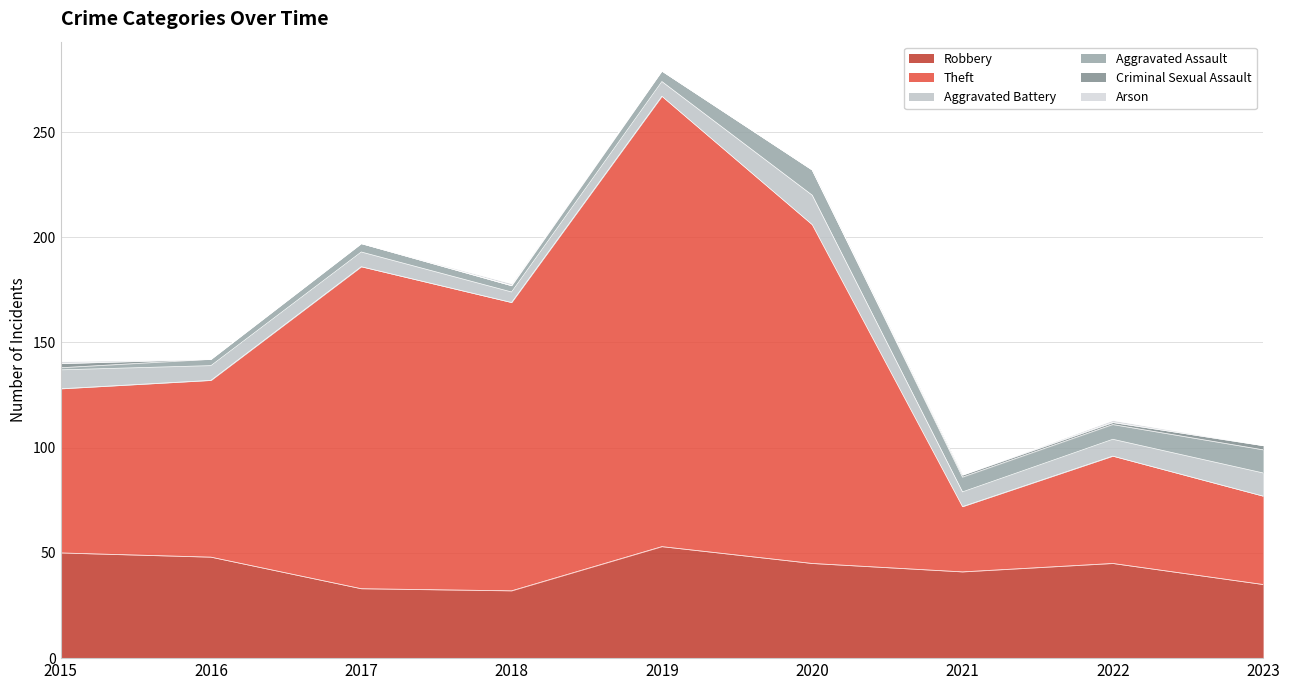

What is the highest value of the Aggravated Battery series?

14